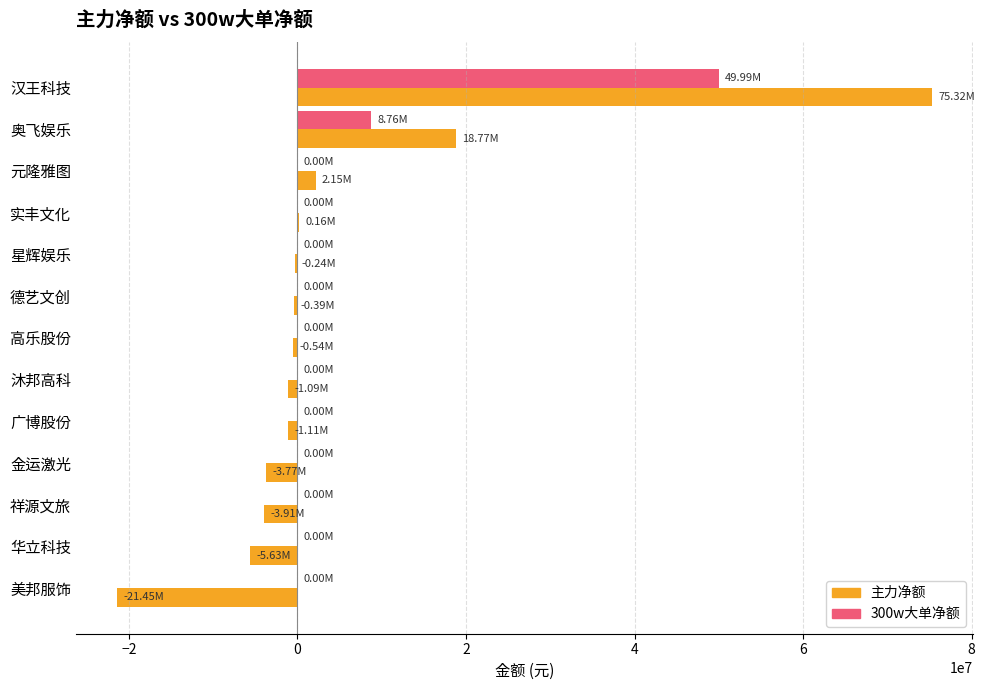

What is the total value across all series at 美邦服饰?

-21453180